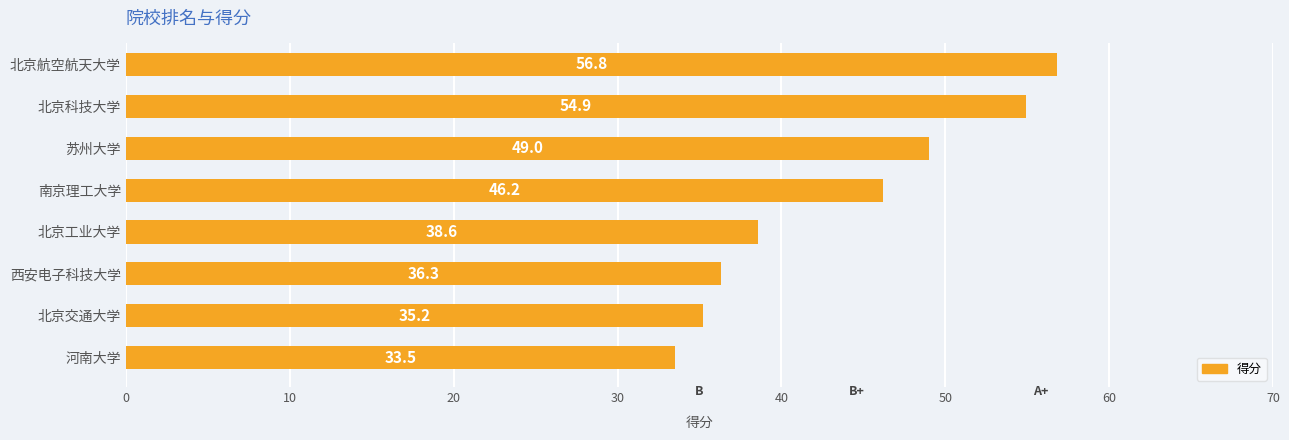

What is the change in value from 北京航空航天大学 to 南京理工大学?

-10.6